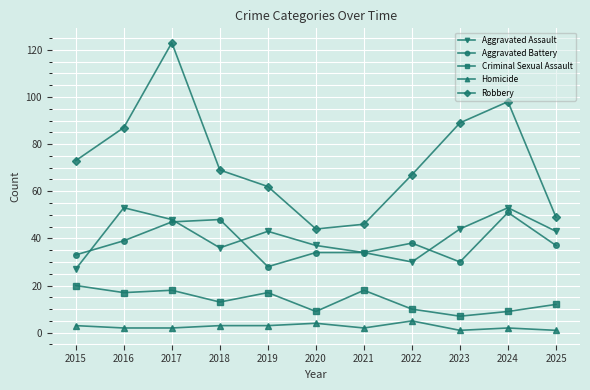

Which category has the highest value across all series?

2017